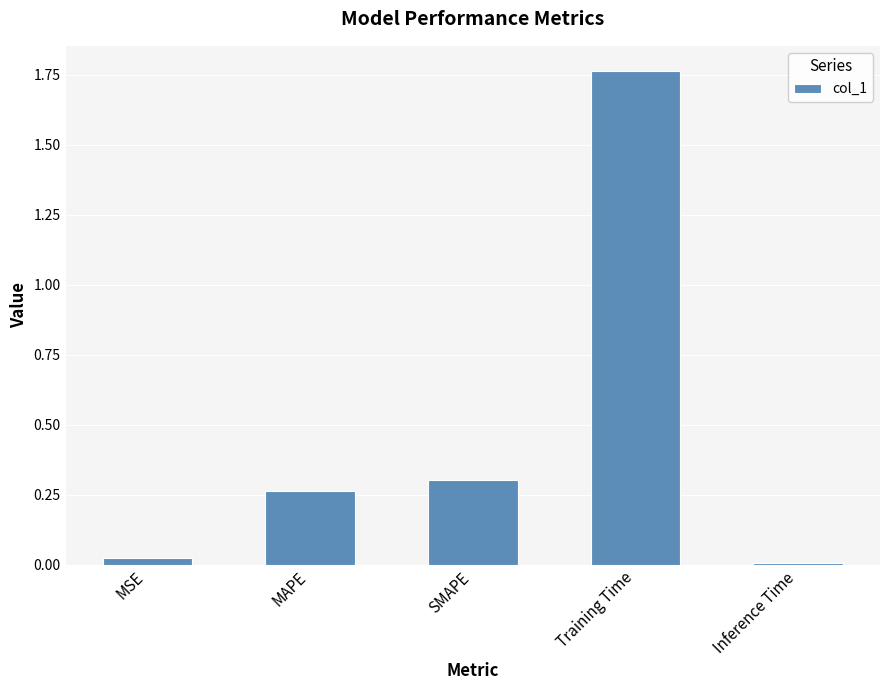

What is the sum of all values?

2.4